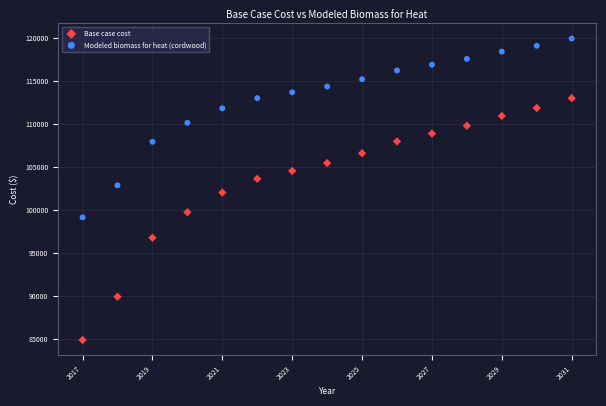

Which series reaches the maximum Y coordinate?

Modeled biomass for heat (cordwood)